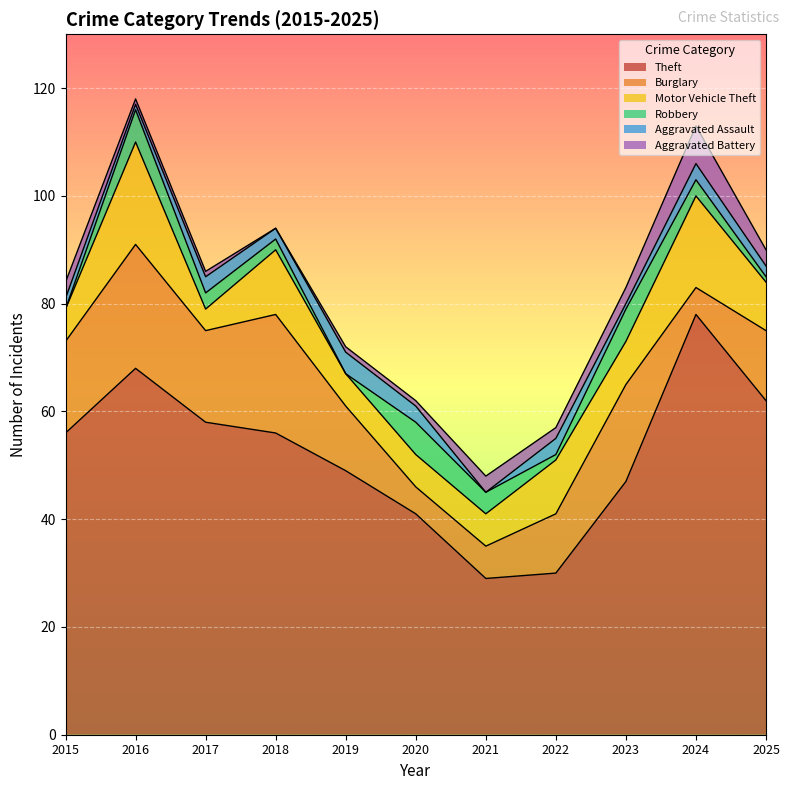

Which label corresponds to the largest value in the chart?

2024